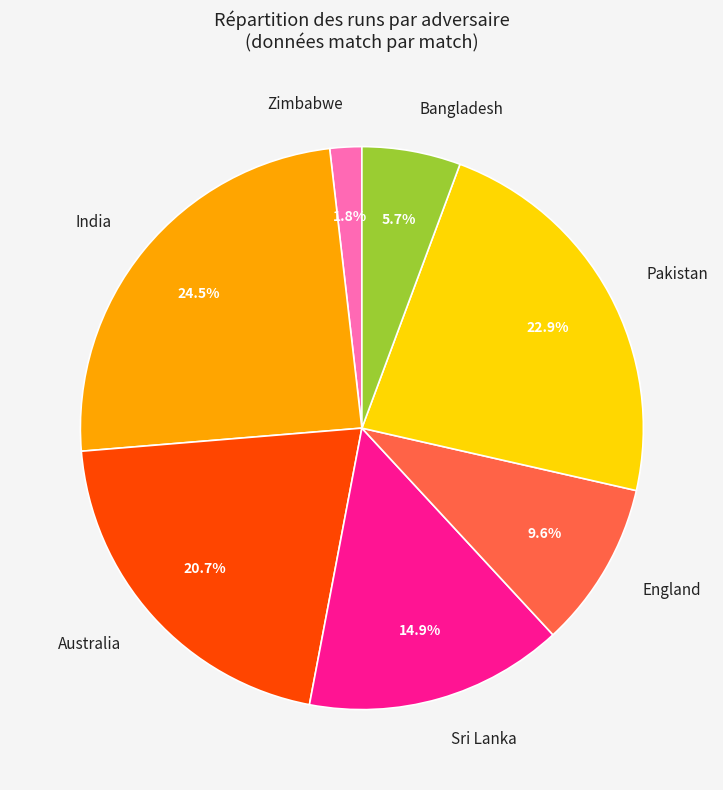

Count the number of slices in the pie.

7